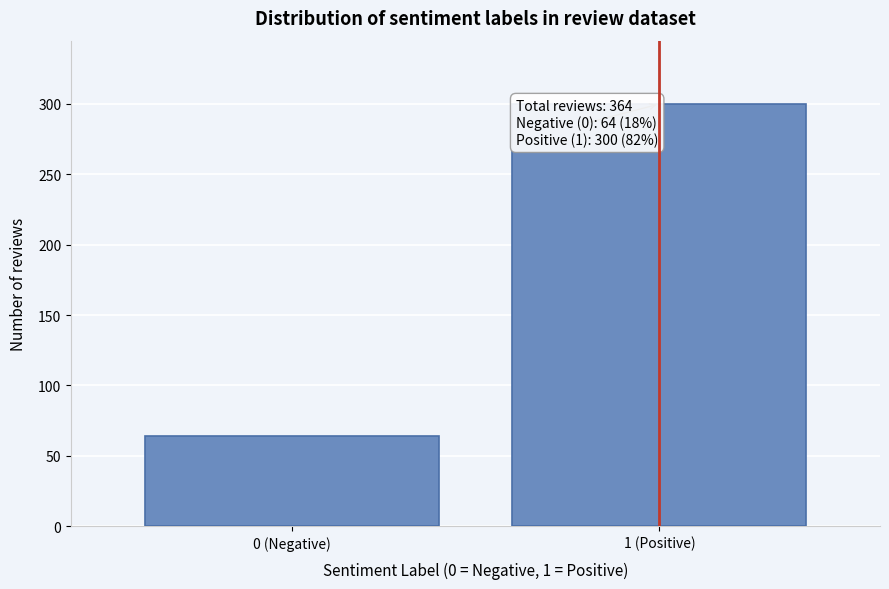

Reading right to left, transcribe all the data shown in this chart.

300	64